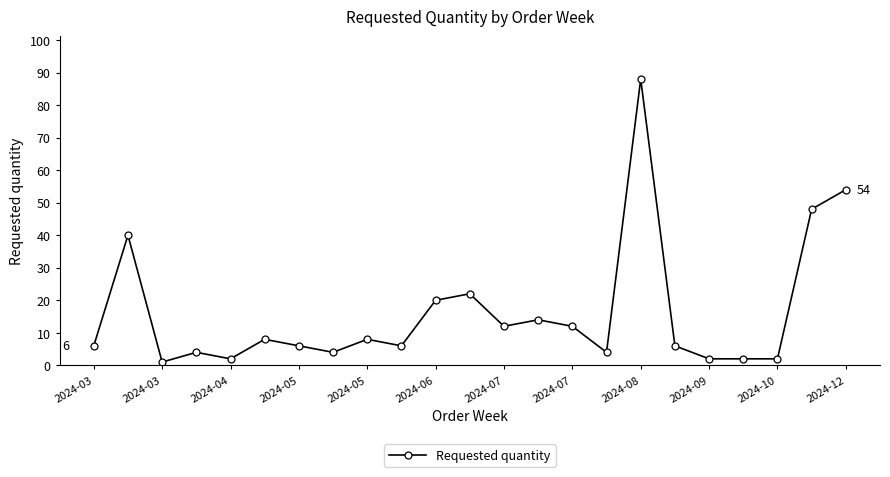

What is the sum of all values?

371